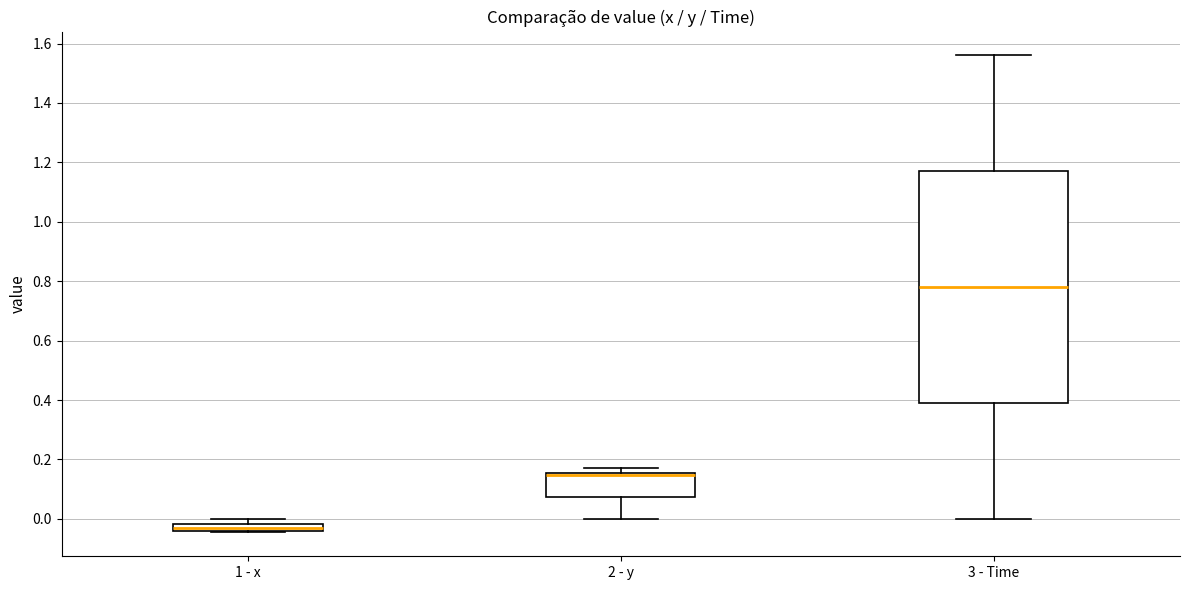

Where is the lower edge of the box for 2 - y on the y-axis? The values are not printed on the chart, so give them approximately, as read against the axis.

0.08